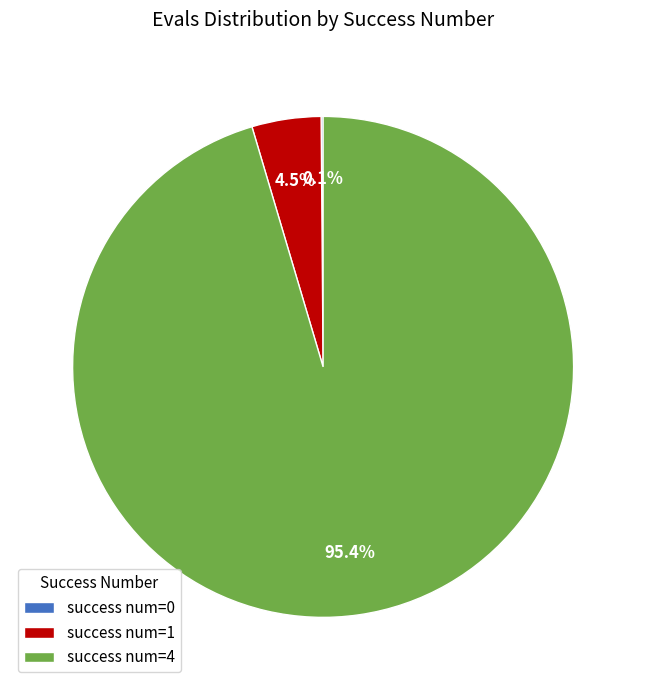

Between success num=1 and success num=4, which is larger?

success num=4